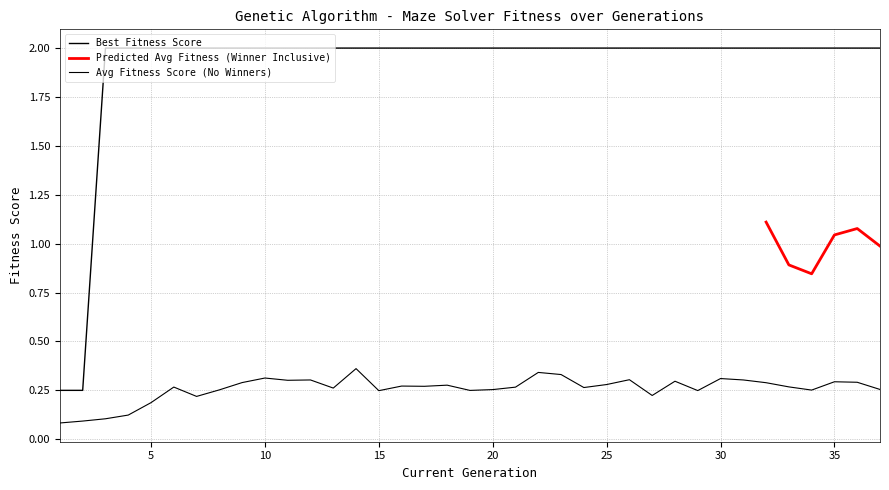

At which category does the chart reach its minimum across all series?

1